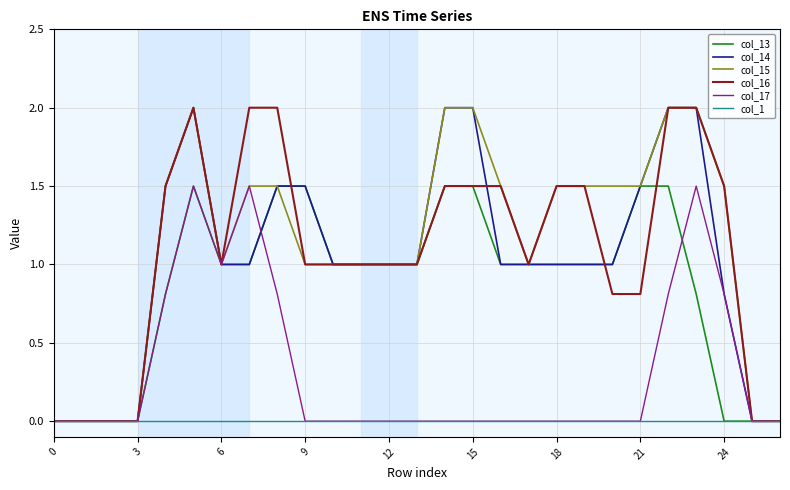

What is the sum of all col_14 values?

27.8